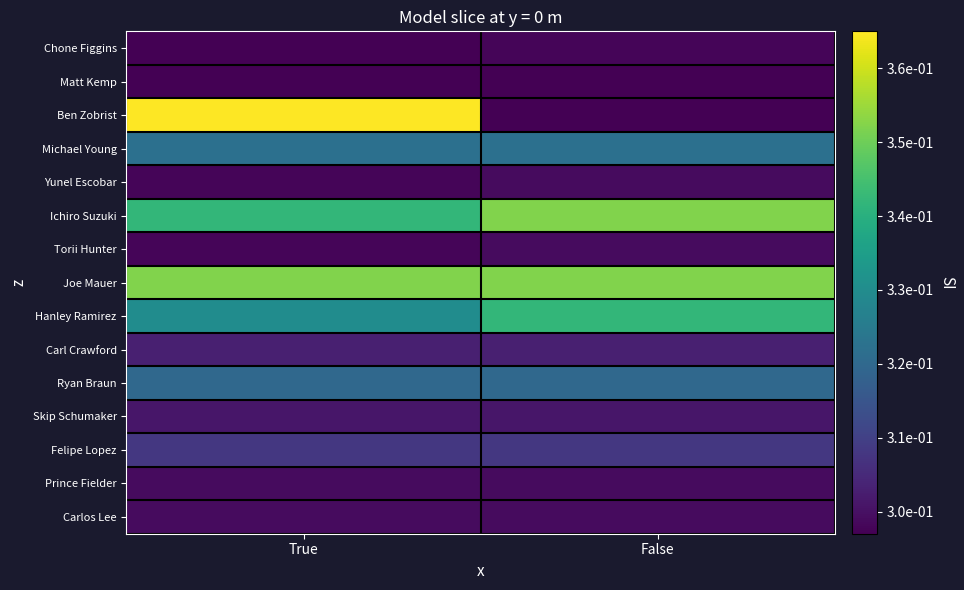

List the series in order of their peak value, highest first.

Ben Zobrist, Ichiro Suzuki, Joe Mauer, Hanley Ramirez, Michael Young, Ryan Braun, Felipe Lopez, Carl Crawford, Skip Schumaker, Yunel Escobar, Torii Hunter, Prince Fielder, Carlos Lee, Chone Figgins, Matt Kemp